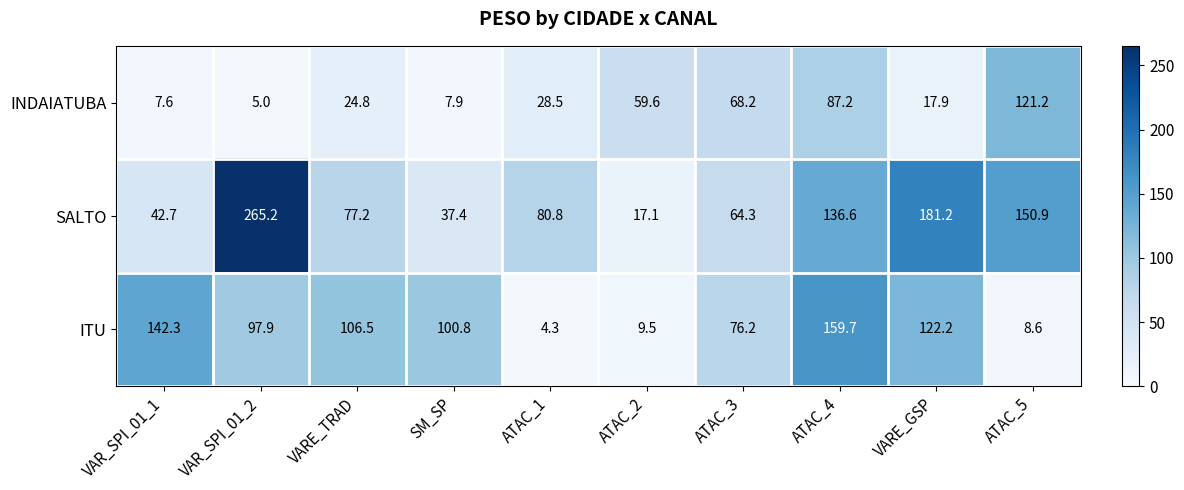

Which series has the widest spread of values?

SALTO